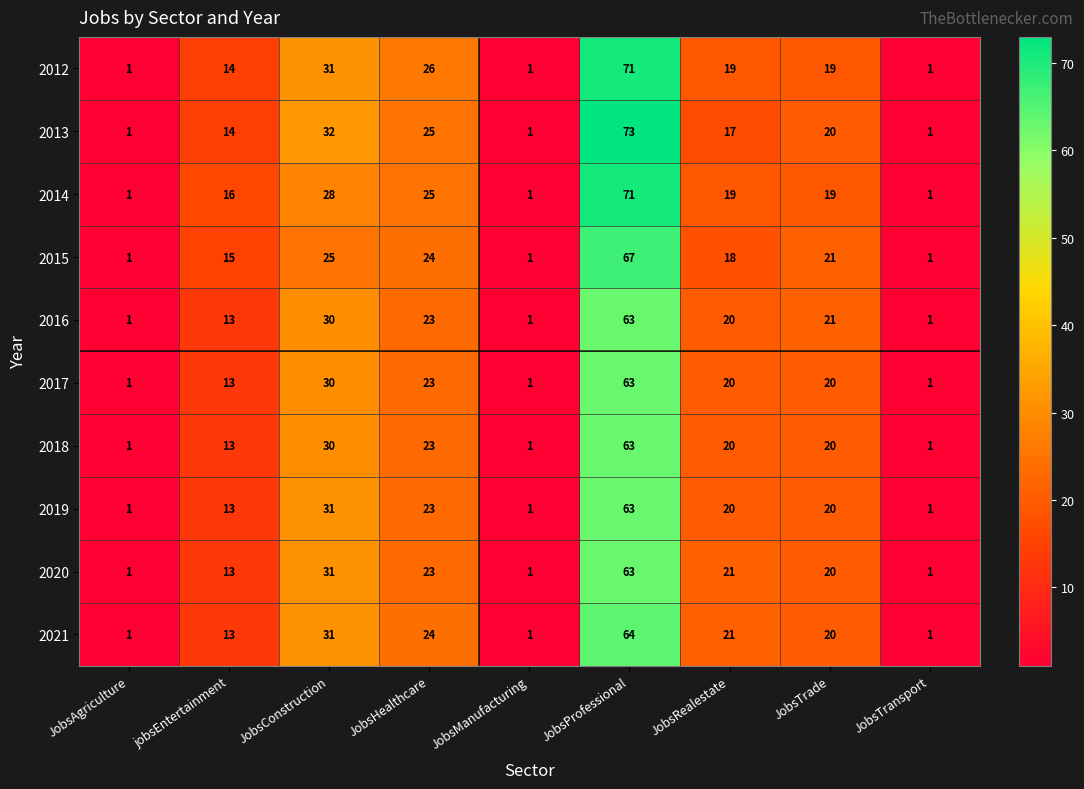

Which category has the highest value across all series?

JobsProfessional